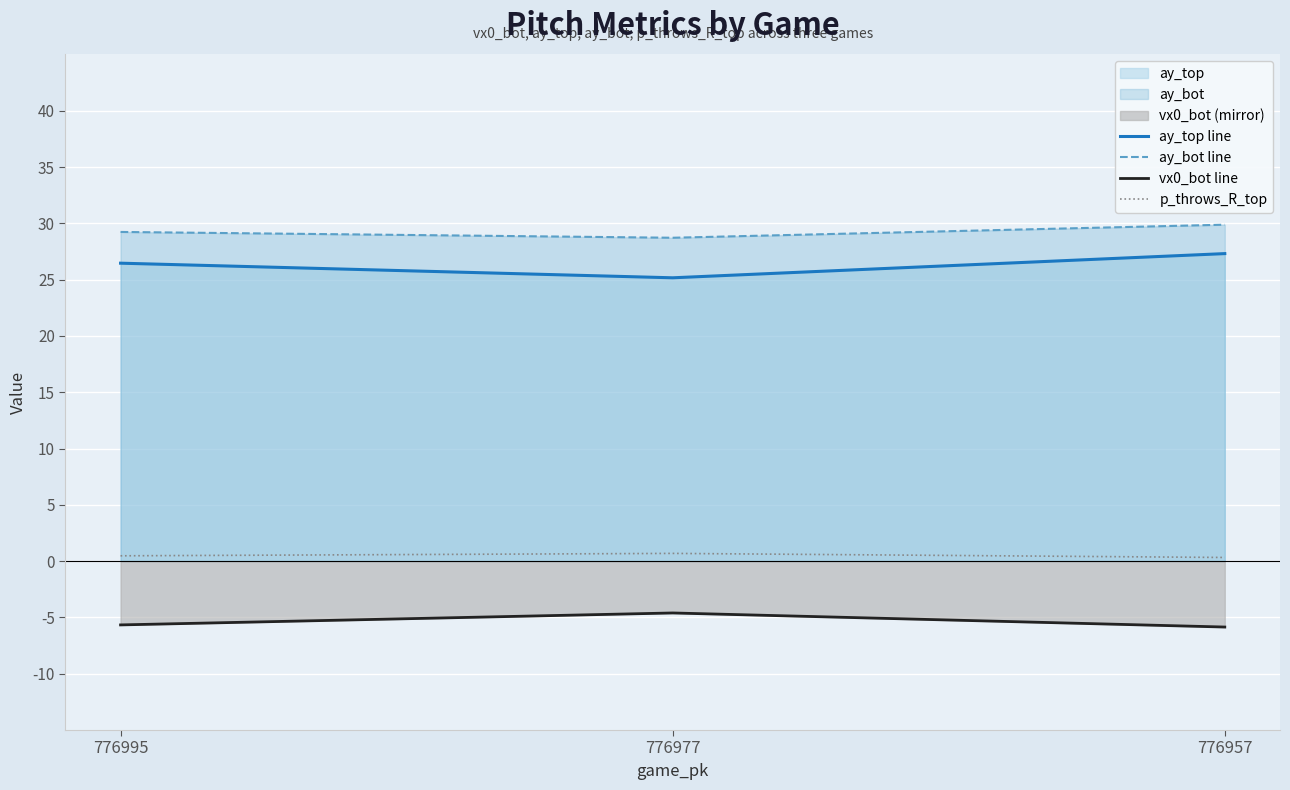

Reading left to right, transcribe all the data shown in this chart.

ay_top line: 26.5	25.2	27.3
ay_bot line: 29.2	28.7	29.9
vx0_bot line: -5.7	-4.6	-5.9
p_throws_R_top: 0.5	0.7	0.3